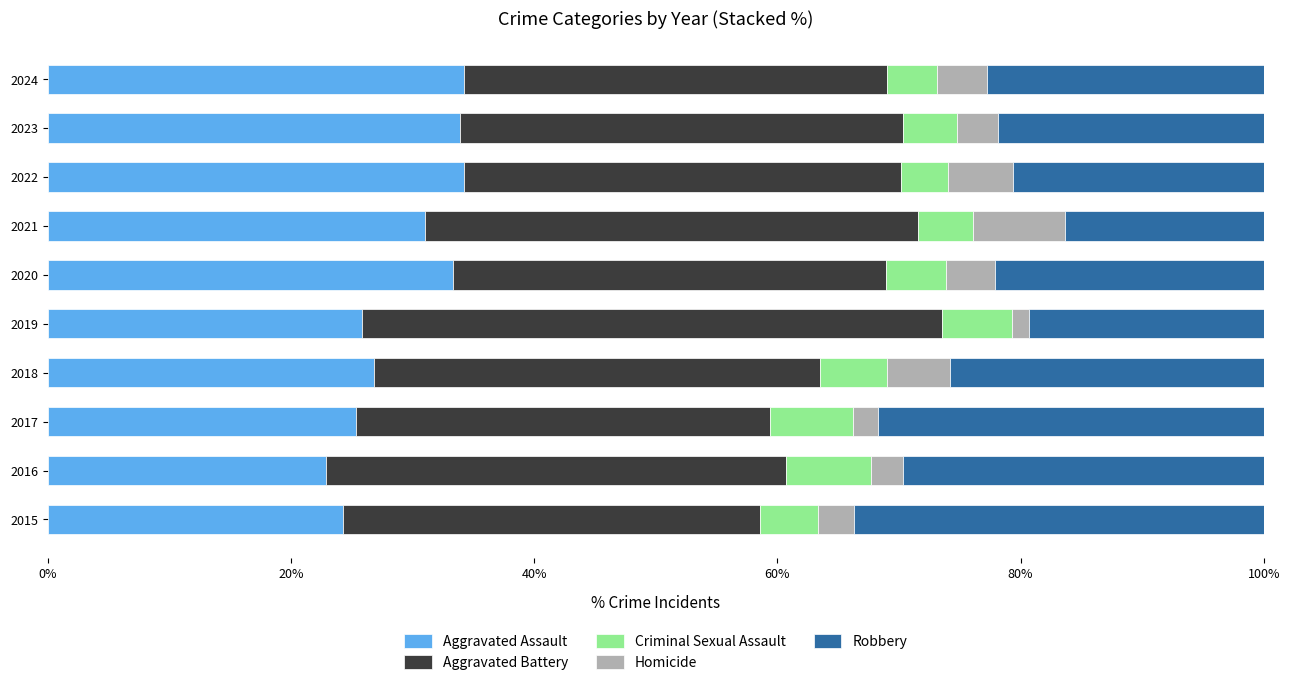

What is the total value across all series at 2015?

100.0